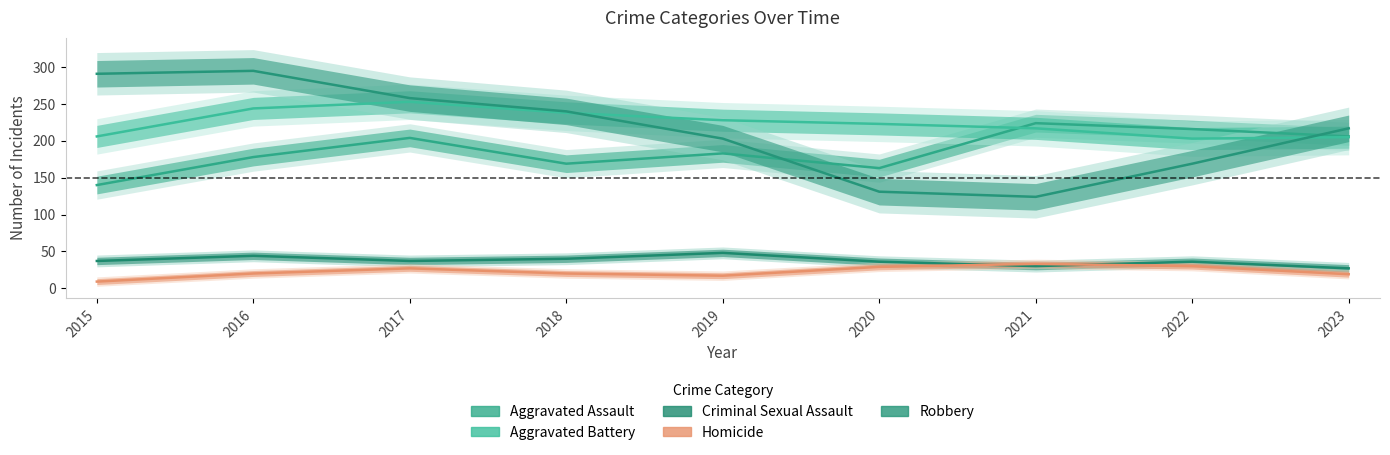

Rank the categories by Aggravated Assault value from highest to lowest.

2021, 2022, 2023, 2017, 2019, 2016, 2018, 2020, 2015